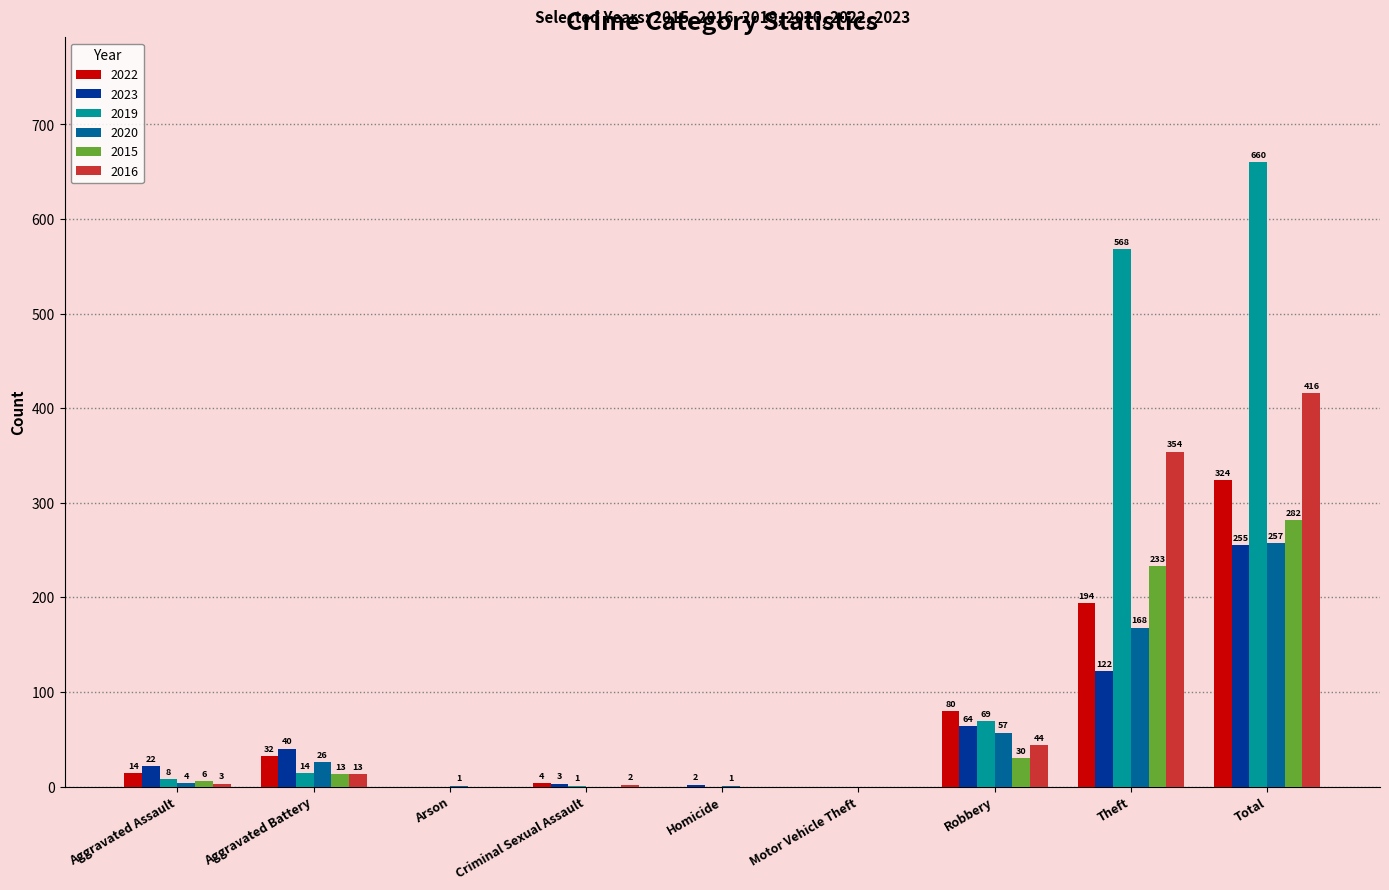

What is the difference between the 2023 values at Criminal Sexual Assault and Aggravated Battery?

37